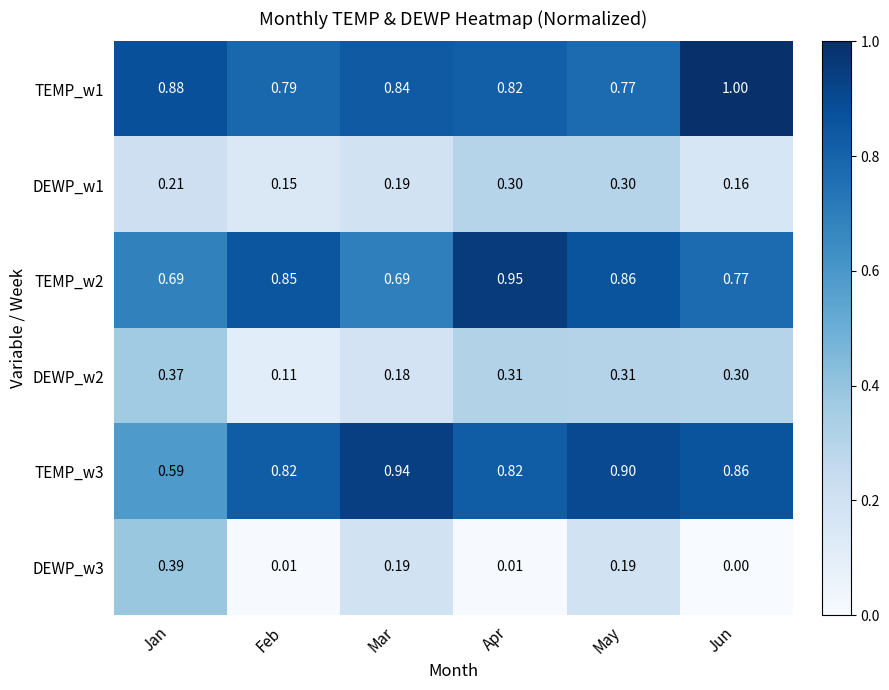

At which label is DEWP_w2 closest to 0?

Feb